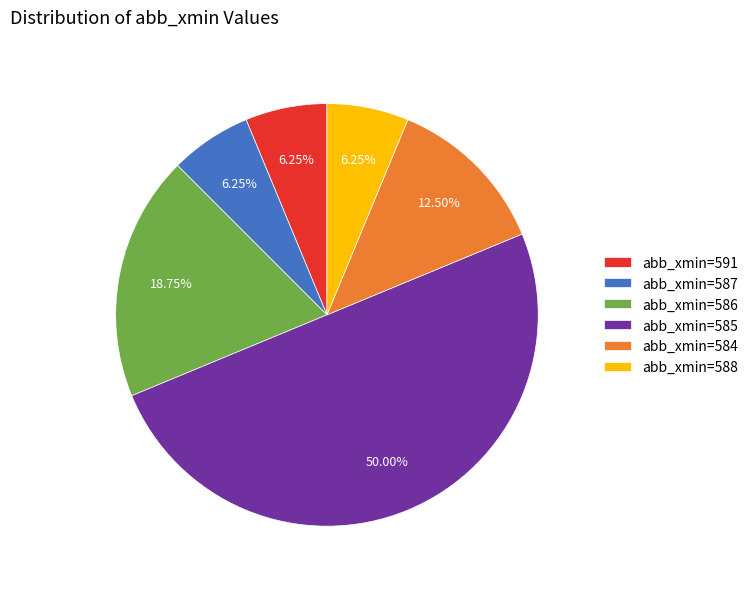

Is the sum of abb_xmin=585 and abb_xmin=591 greater than half?

Yes